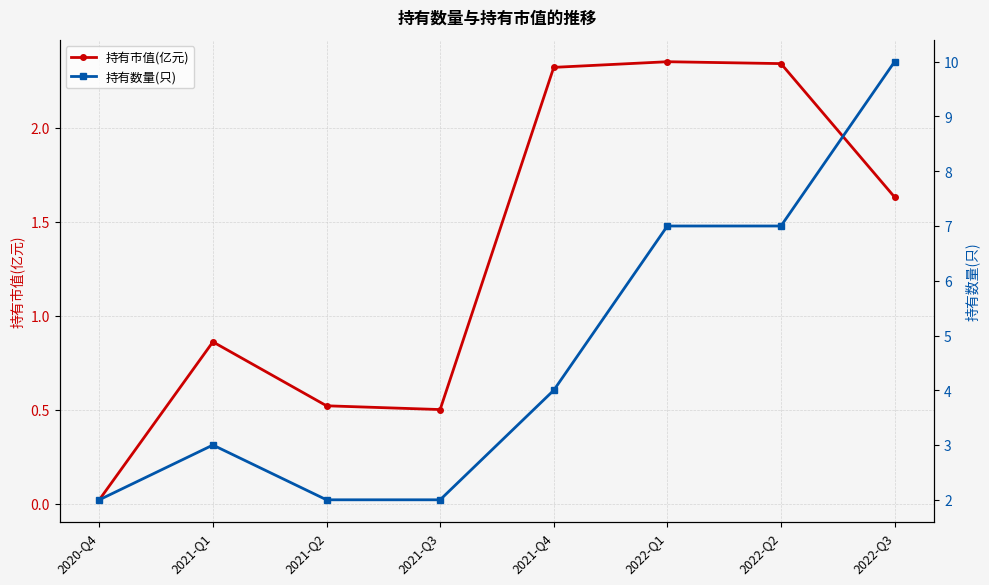

List the labels in order of 持有数量(只) value, largest first.

2022-Q3, 2022-Q1, 2022-Q2, 2021-Q4, 2021-Q1, 2020-Q4, 2021-Q2, 2021-Q3